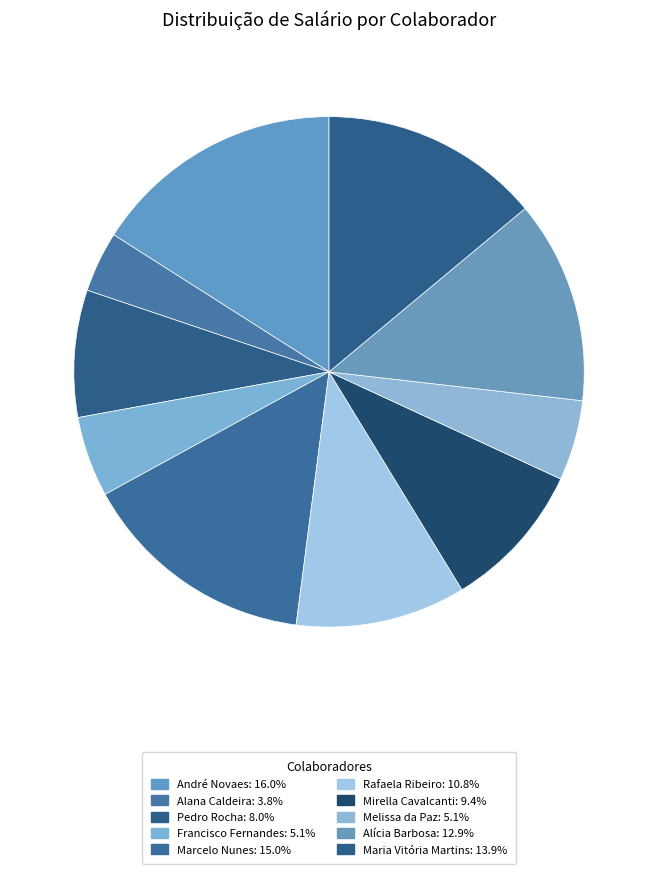

Is the sum of Marcelo Nunes and Pedro Rocha greater than half?

No